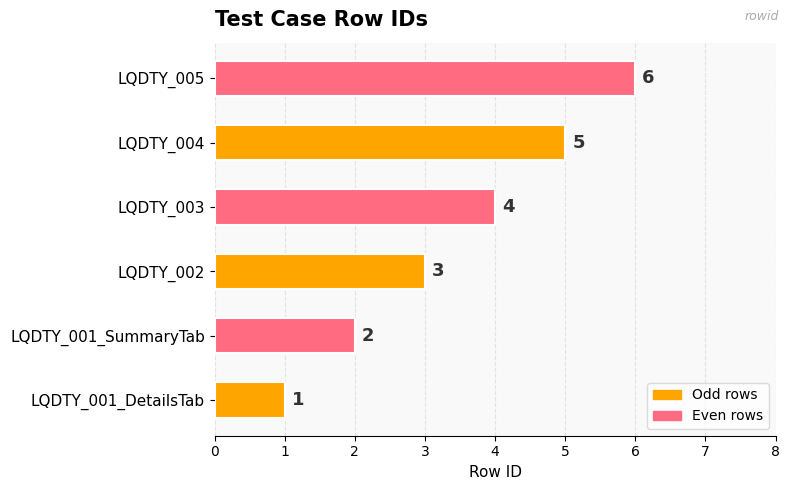

List the labels in order of value, smallest first.

LQDTY_001_DetailsTab, LQDTY_001_SummaryTab, LQDTY_002, LQDTY_003, LQDTY_004, LQDTY_005